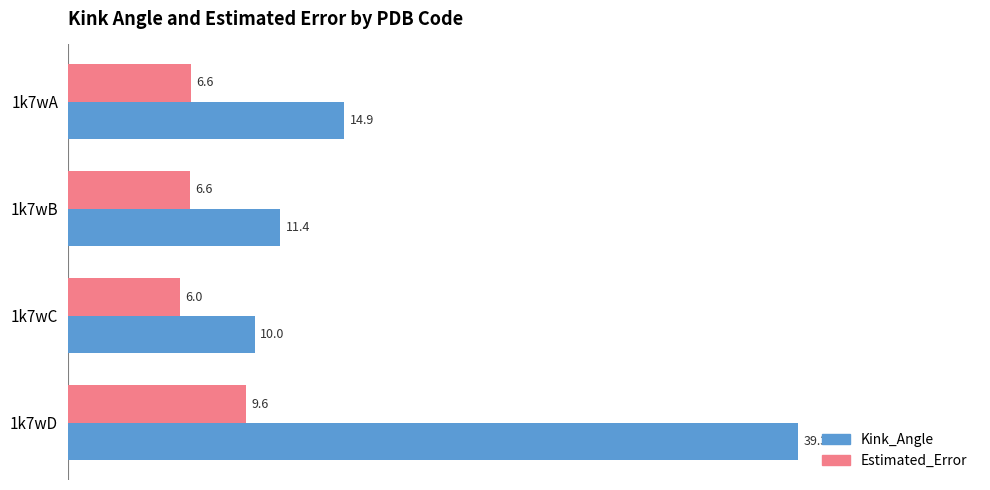

Rank the series at 1k7wD from lowest to highest value.

Estimated_Error, Kink_Angle